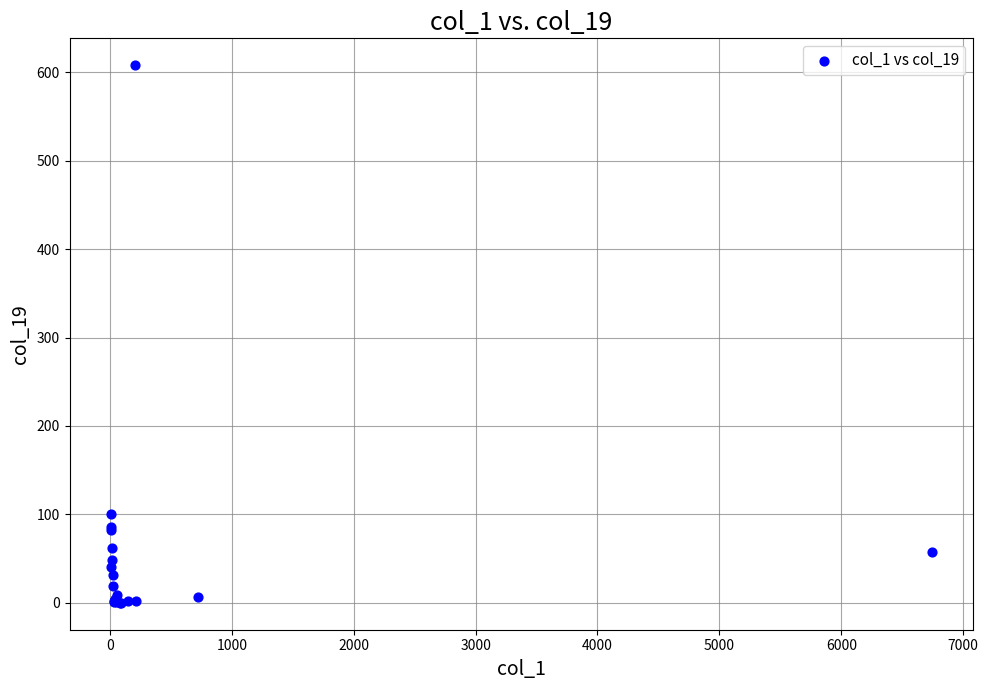

What Y value in the scatter plot is closest to 304?

100